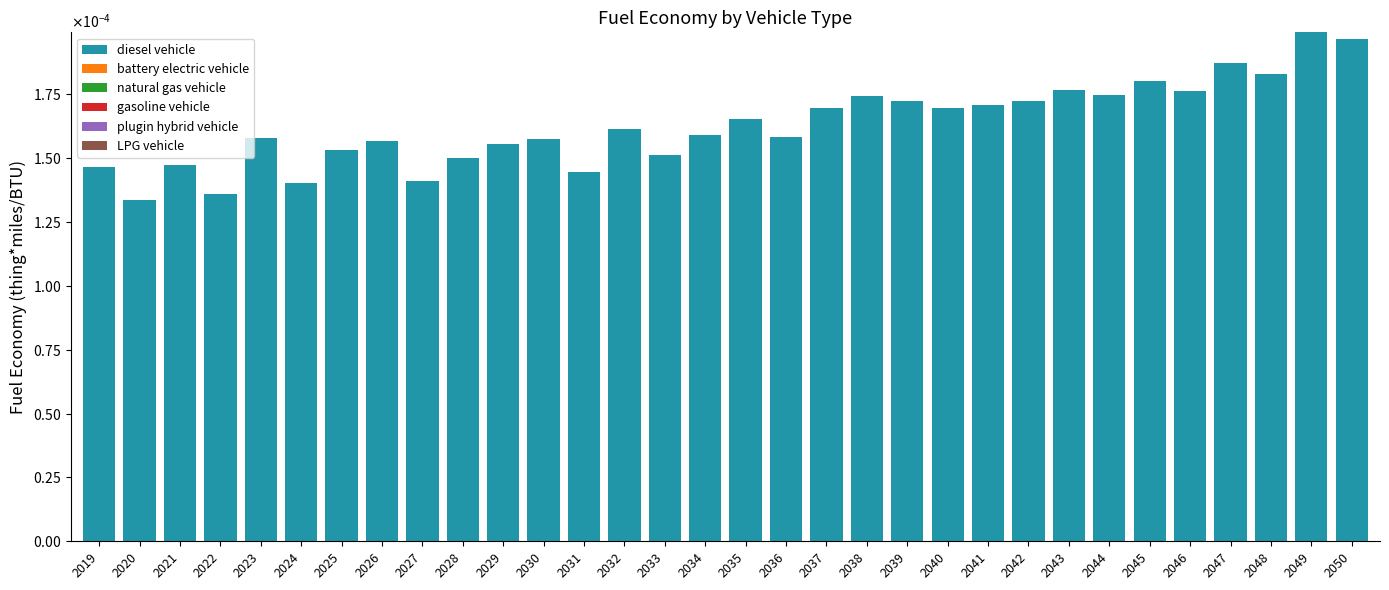

Does the chart contain any negative values?

No